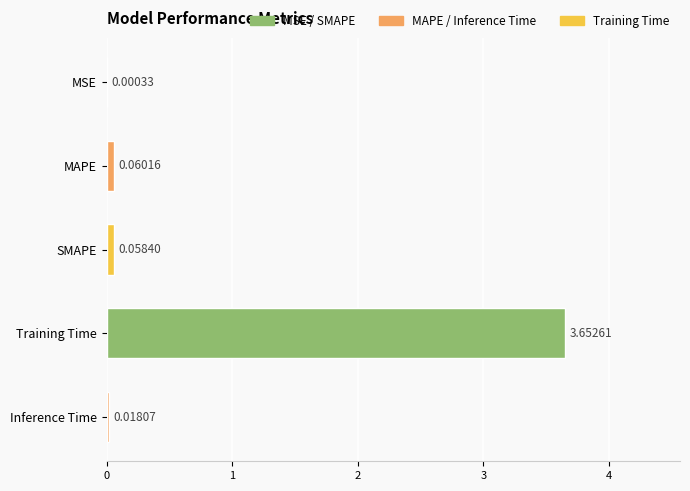

Where is the data nearest to the value 1?

MAPE